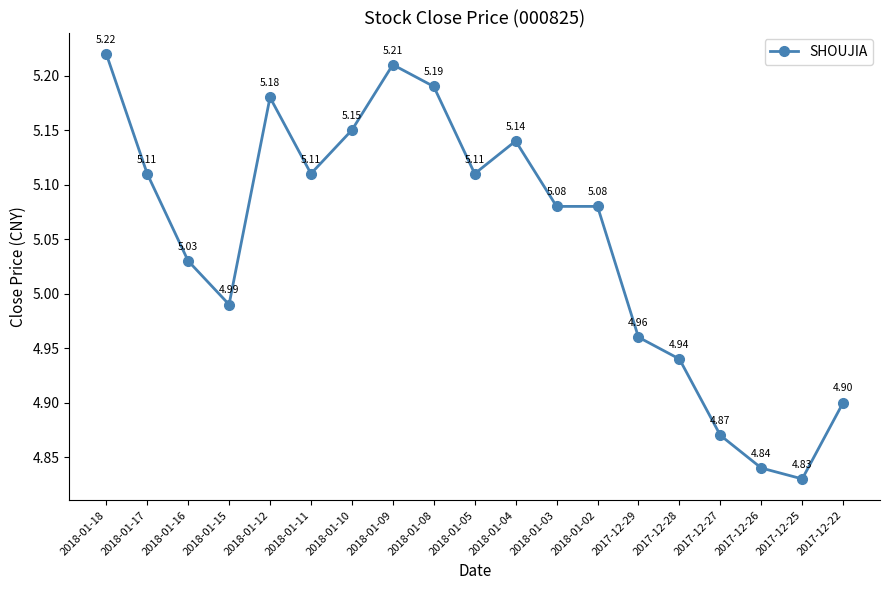

Where is the first local maximum?

2018-01-12